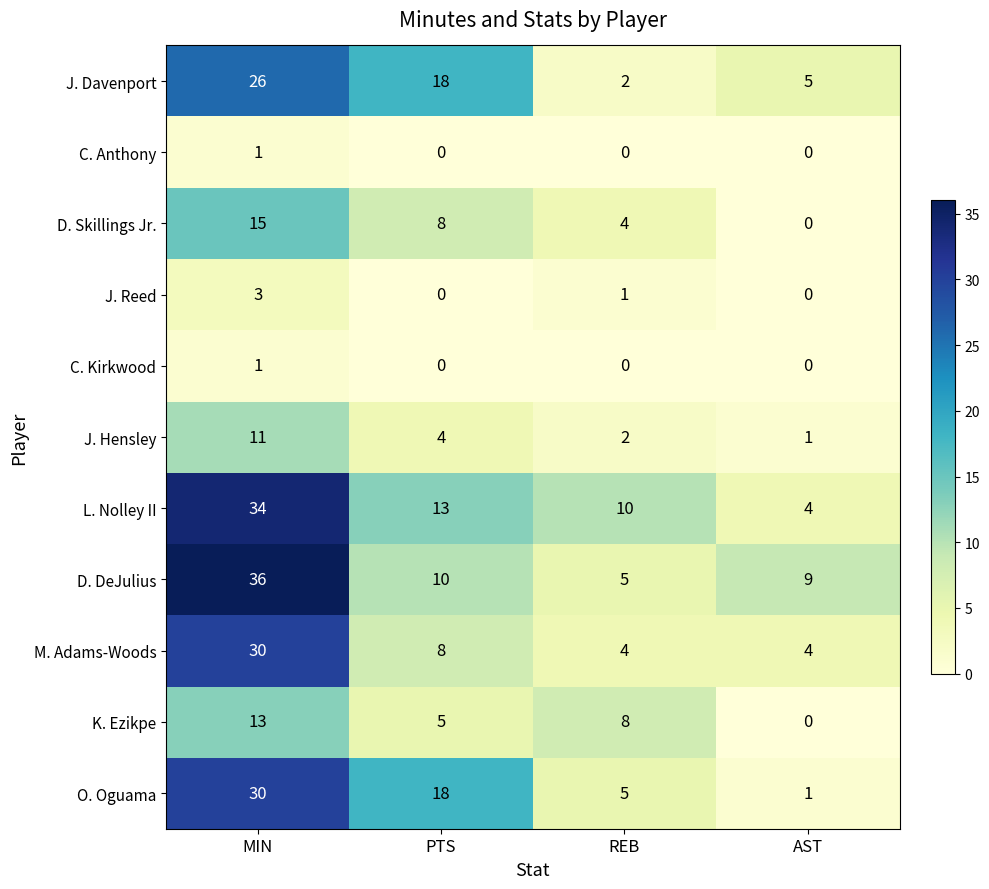

Where does the J. Reed series first go above 1?

MIN